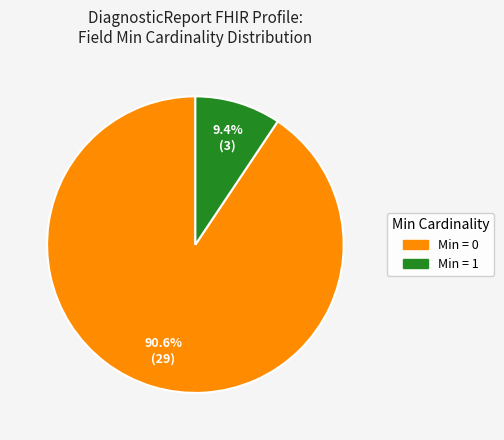

Does any single category account for the majority?

Yes